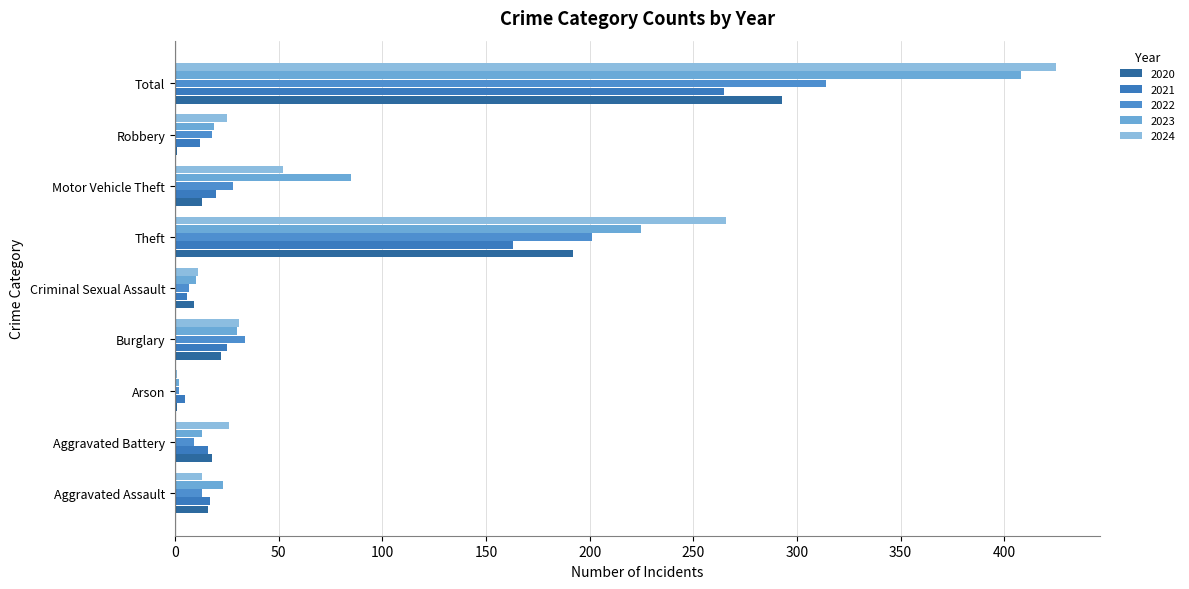

What is the sum of all 2021 values?

529